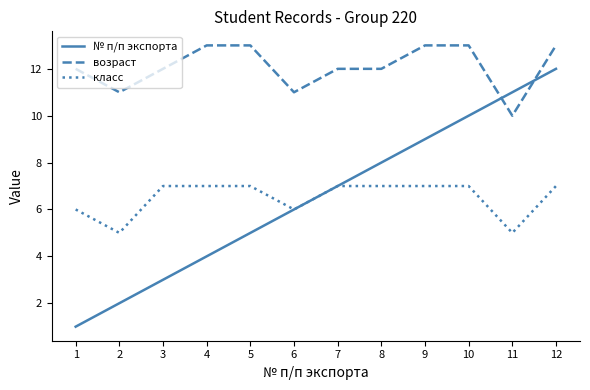

At 12, list the series in order from largest to smallest.

возраст, № п/п экспорта, класс